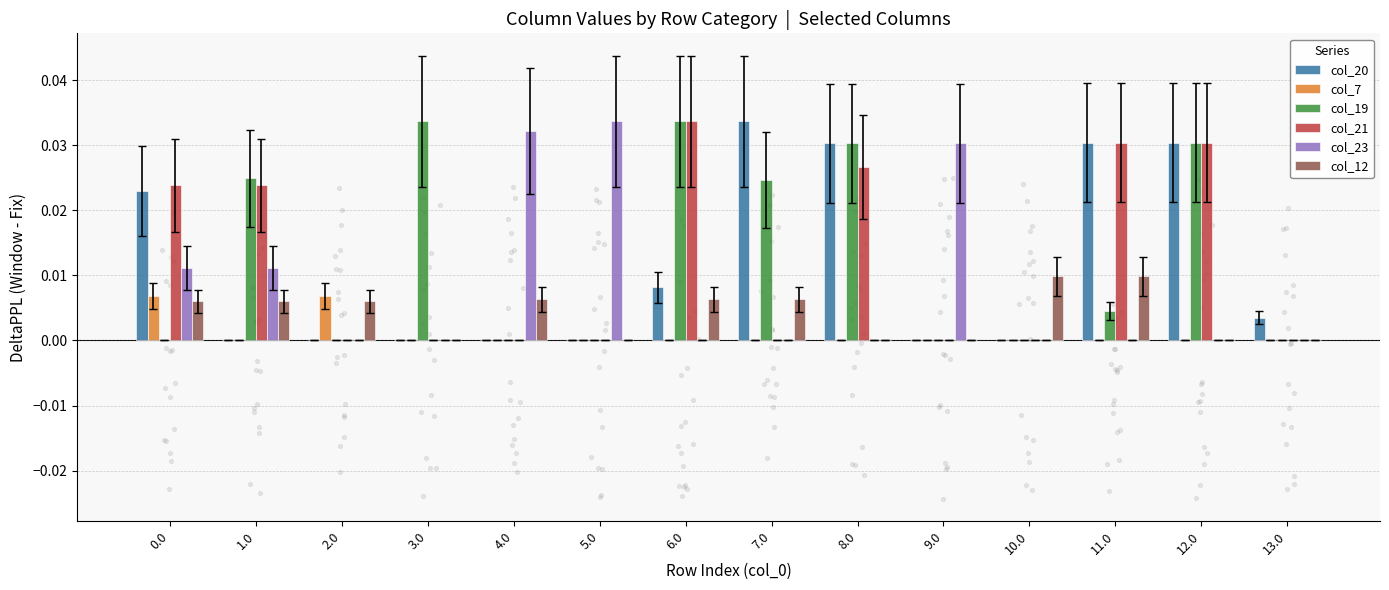

Which series has the largest total across all categories?

col_19